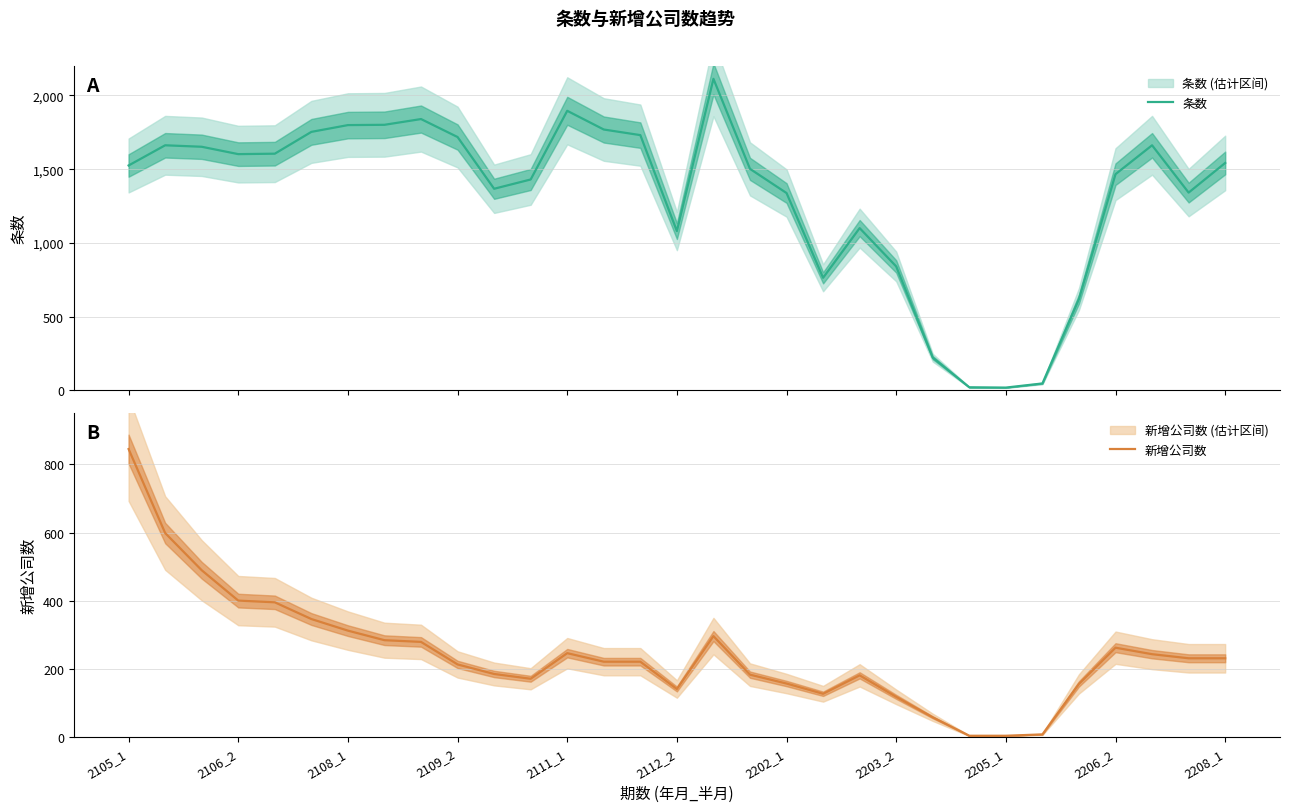

How many interior local peaks does the 新增公司数 series have?

4